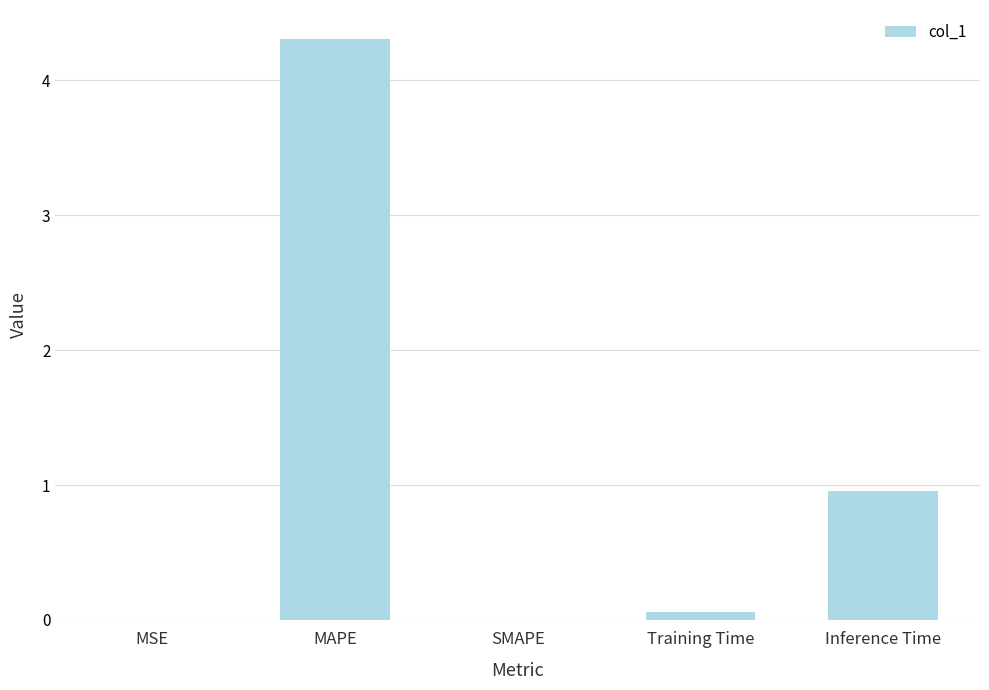

What is the approximate value at MAPE?

4.3